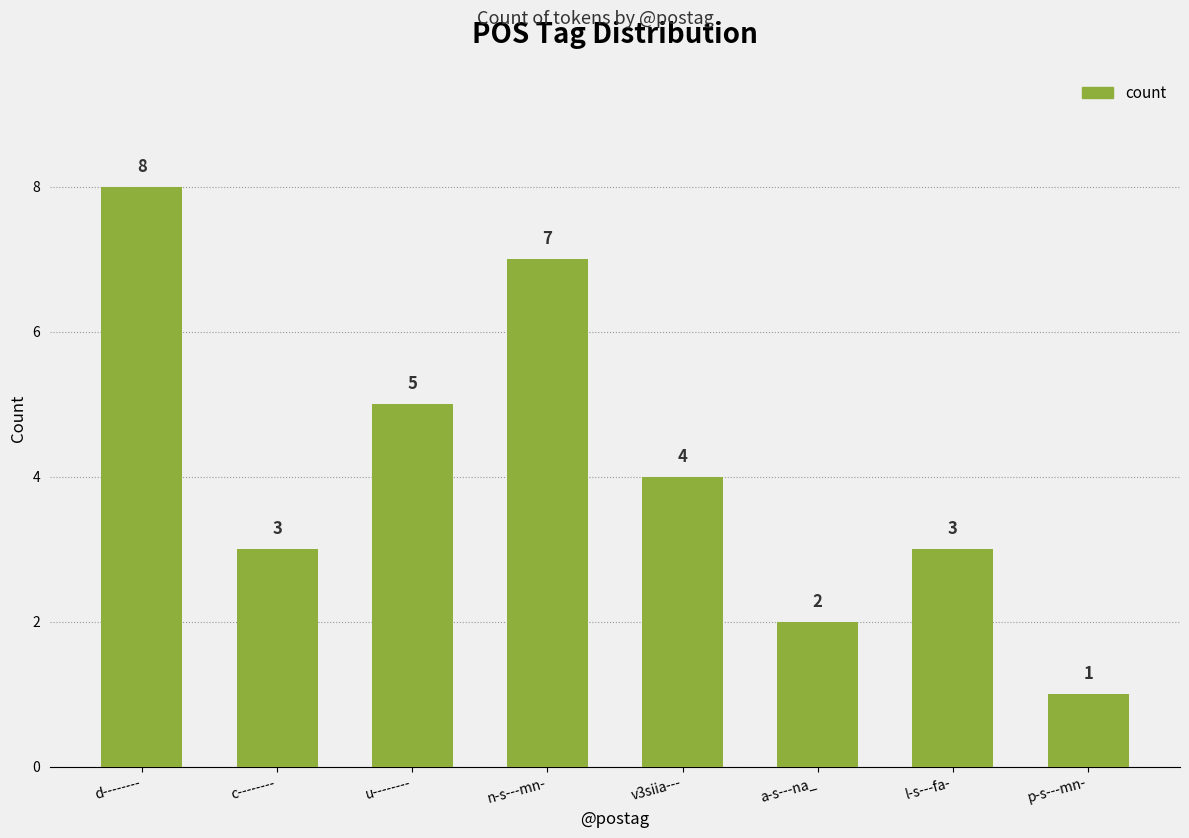

At which category does the chart reach its minimum across all series?

p-s---mn-